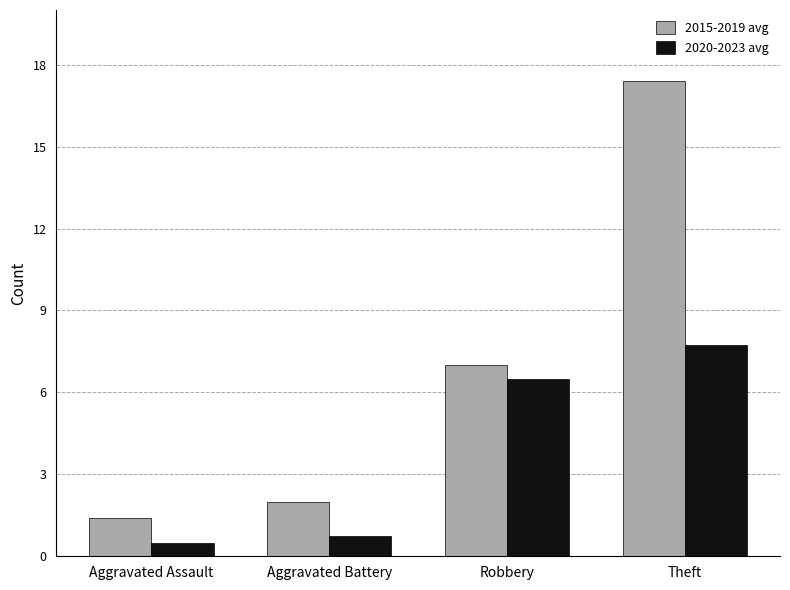

Rank the series at Aggravated Battery from lowest to highest value.

2020-2023 avg, 2015-2019 avg